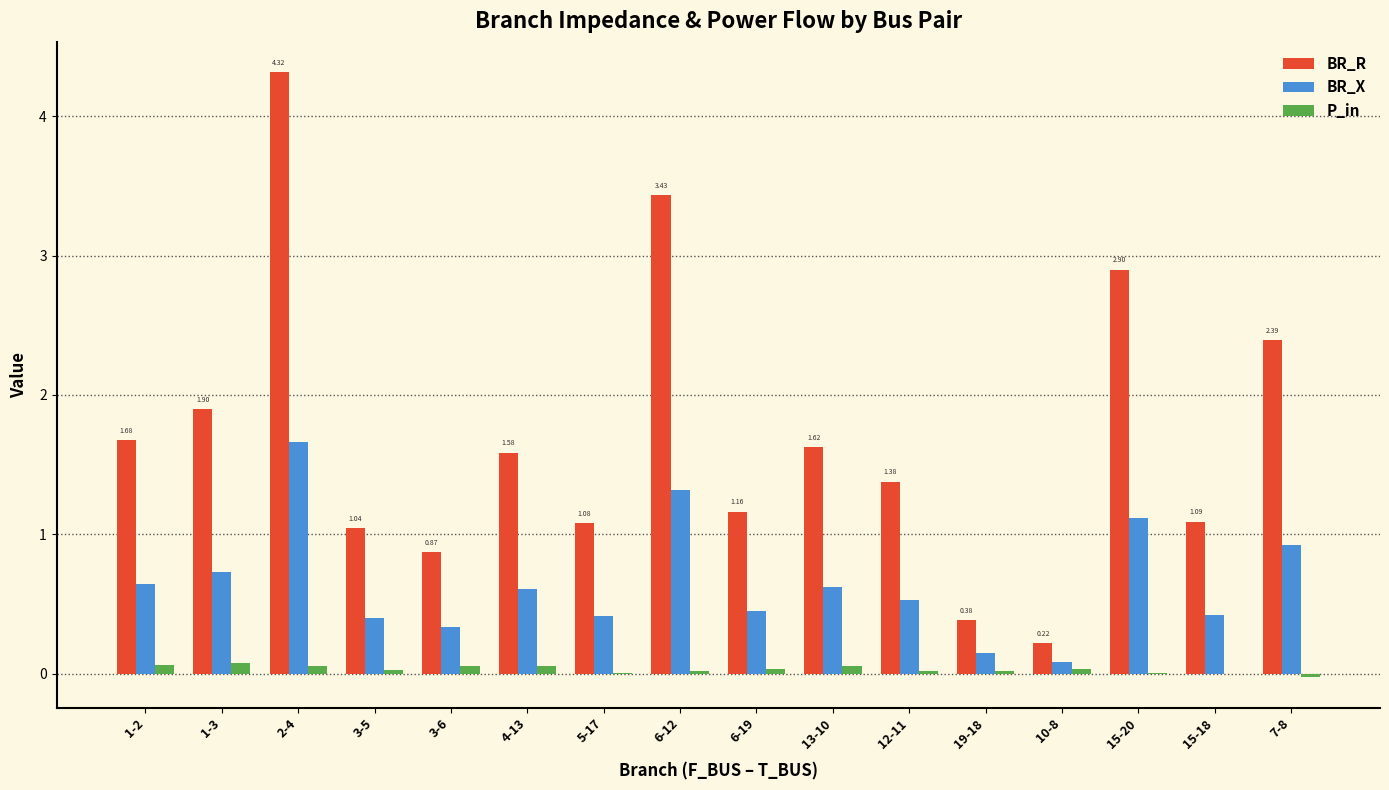

The value of BR_R at 19-18 is 0.2. True or false?

False